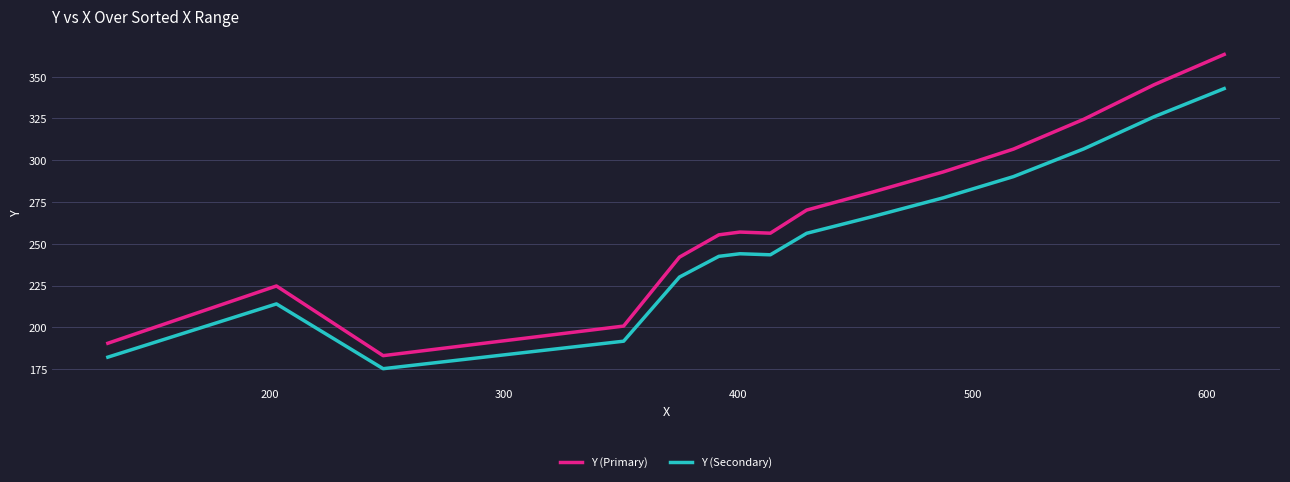

Count the number of categories in the chart.

15